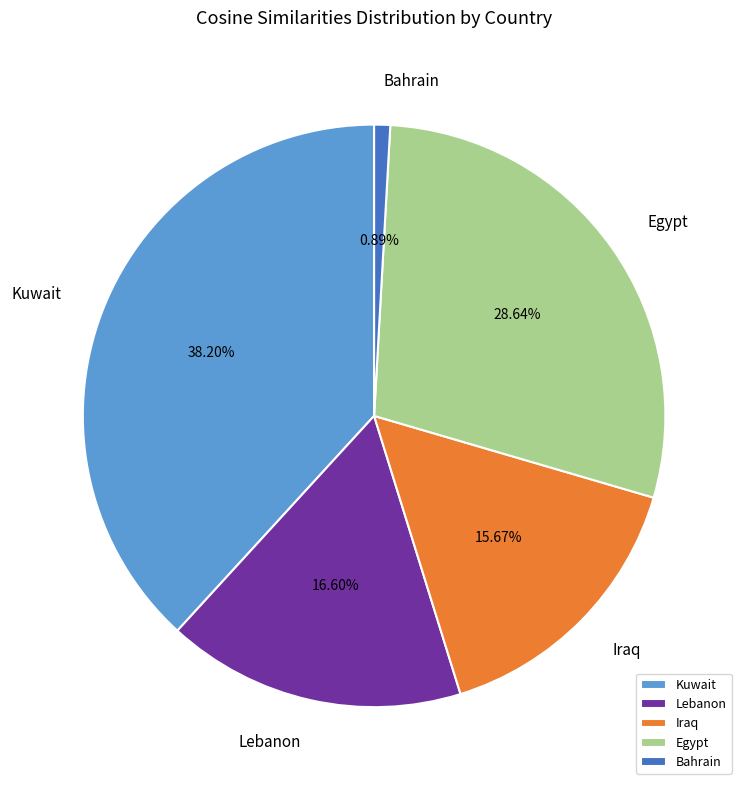

Approximately how many times larger is the value at Egypt compared to Kuwait?

0.7